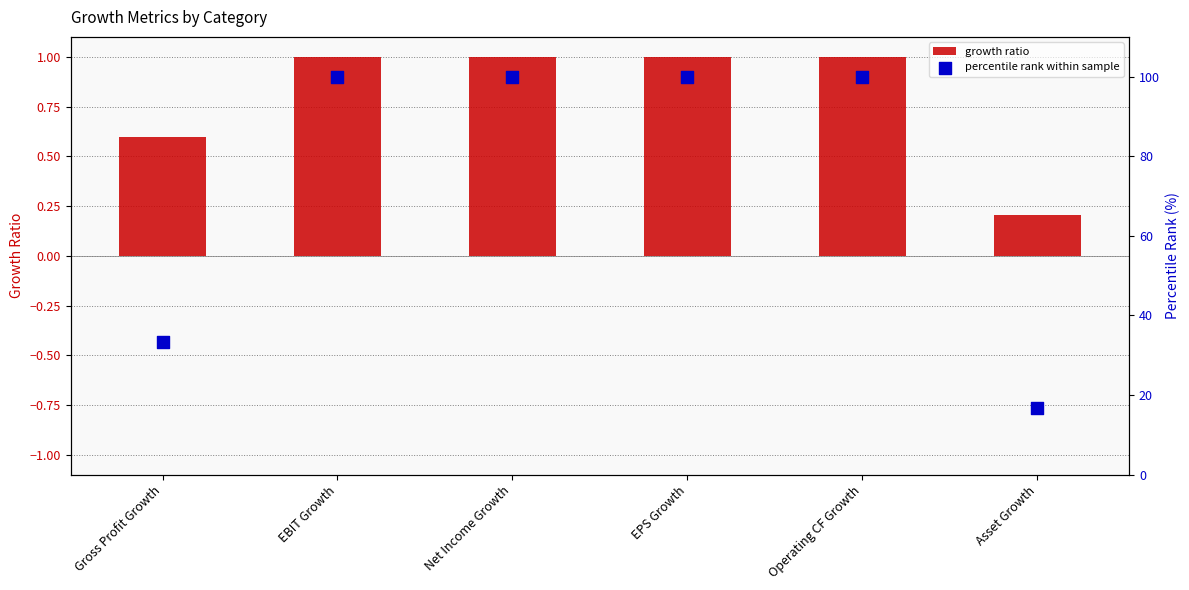

Which series has the widest spread of Y values?

percentile rank within sample